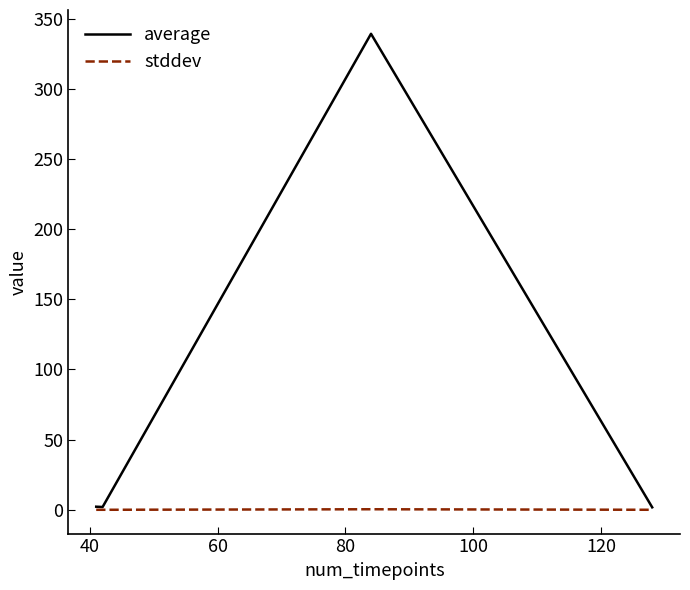

What is the maximum value shown in the chart?

339.2